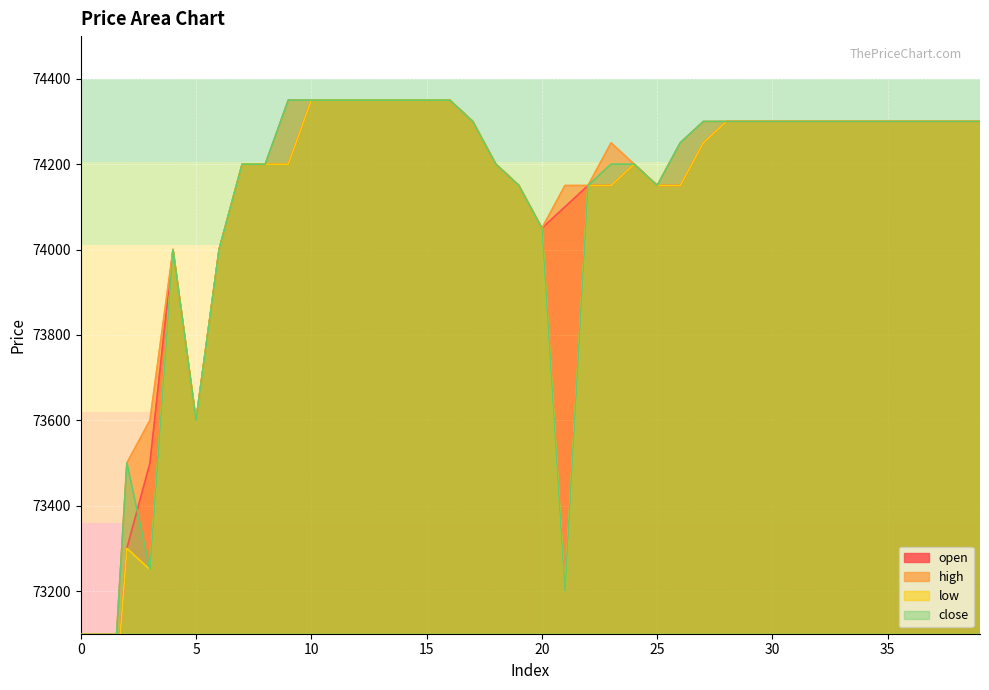

Does the chart display data point markers on the line(s)?

No